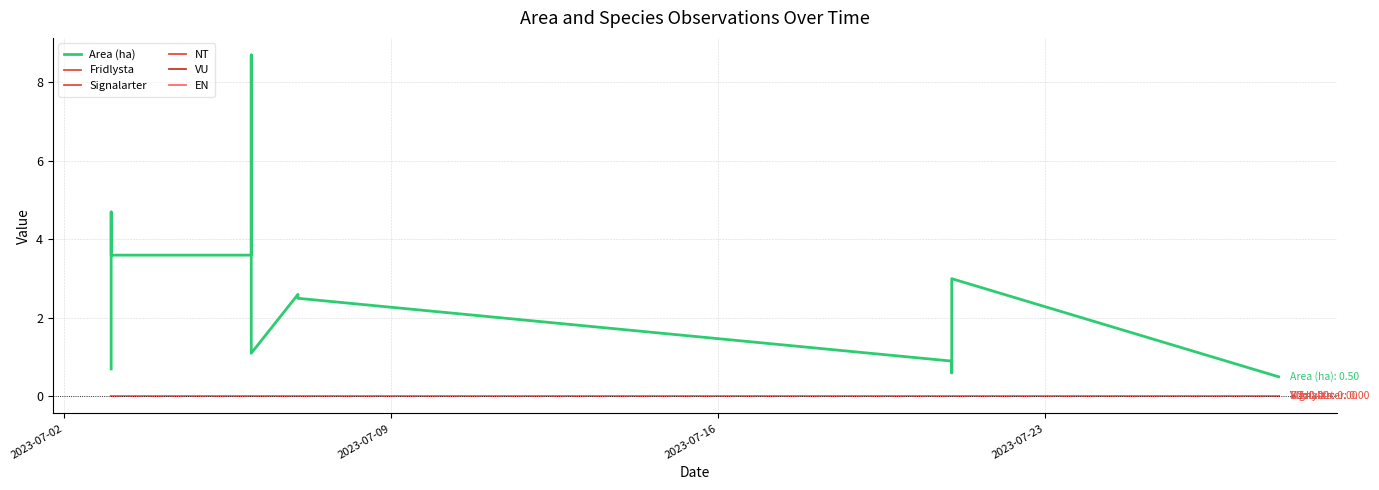

Reading left to right, transcribe all the data shown in this chart.

Area (ha): 0.7	4.7	3.6	3.6	8.7	3.5	1.1	2.6	2.5	0.9	0.6	3.0	0.5
Fridlysta: 0.0	0.0	0.0	0.0	0.0	0.0	0.0	0.0	0.0	0.0	0.0	0.0	0.0
Signalarter: 0.0	0.0	0.0	0.0	0.0	0.0	0.0	0.0	0.0	0.0	0.0	0.0	0.0
NT: 0.0	0.0	0.0	0.0	0.0	0.0	0.0	0.0	0.0	0.0	0.0	0.0	0.0
VU: 0.0	0.0	0.0	0.0	0.0	0.0	0.0	0.0	0.0	0.0	0.0	0.0	0.0
EN: 0.0	0.0	0.0	0.0	0.0	0.0	0.0	0.0	0.0	0.0	0.0	0.0	0.0